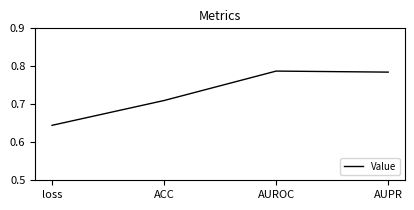

Where is the data nearest to the value 0?

loss